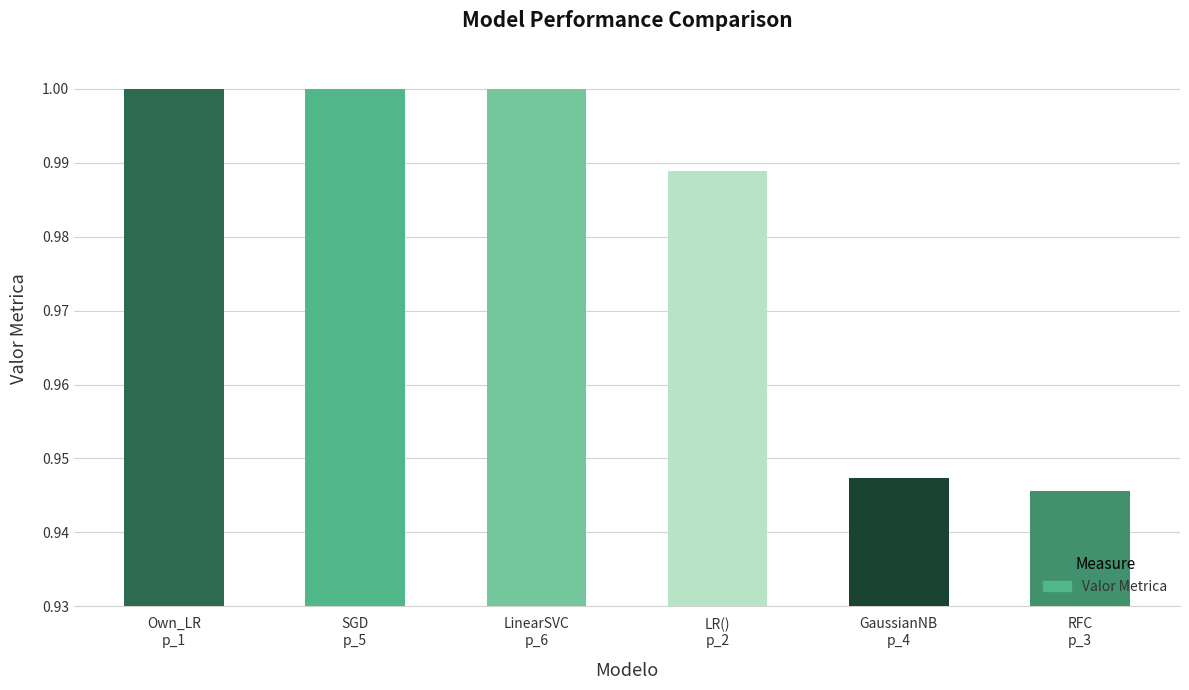

What is the difference between the maximum and minimum values?

0.1